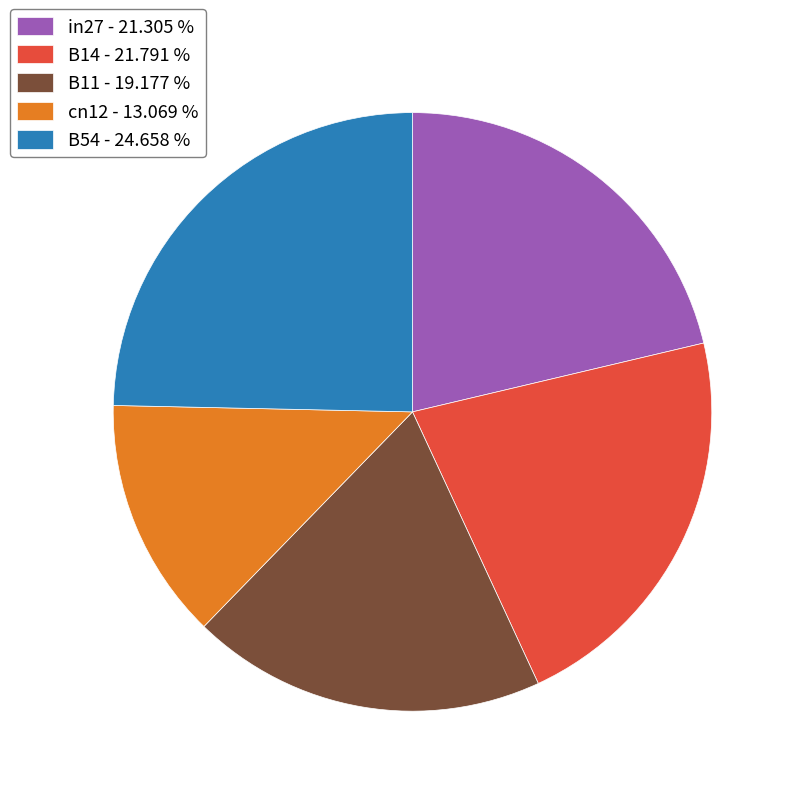

Which has a higher value, cn12 - 13.069 % or in27 - 21.305 %?

in27 - 21.305 %